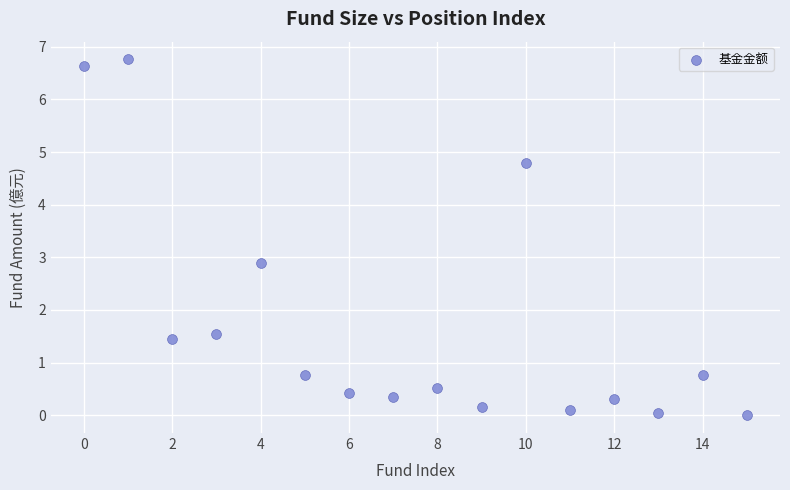

What Y value in the scatter plot is closest to 3?

2.9